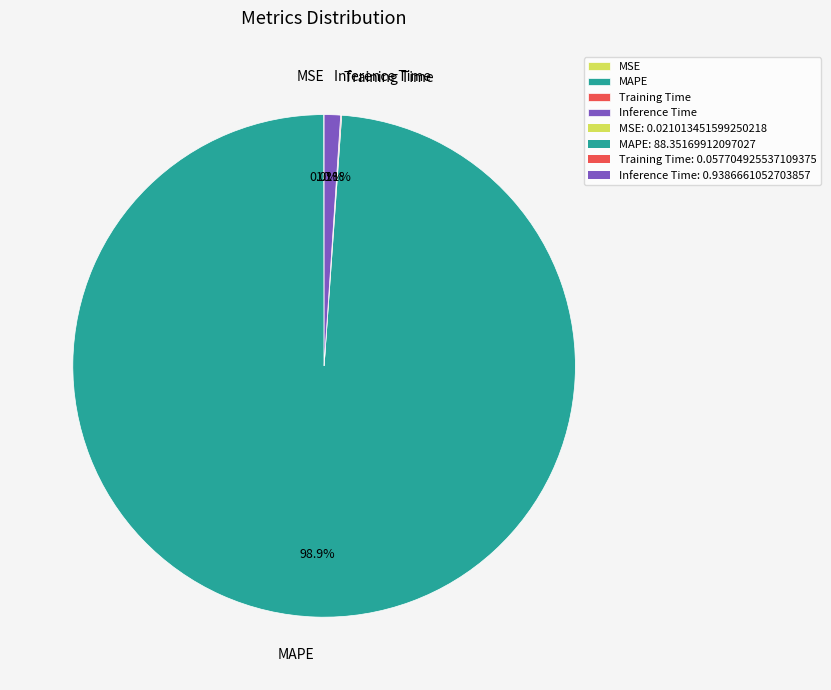

To the nearest percent, what is the combined percentage of Inference Time and MAPE?

100%